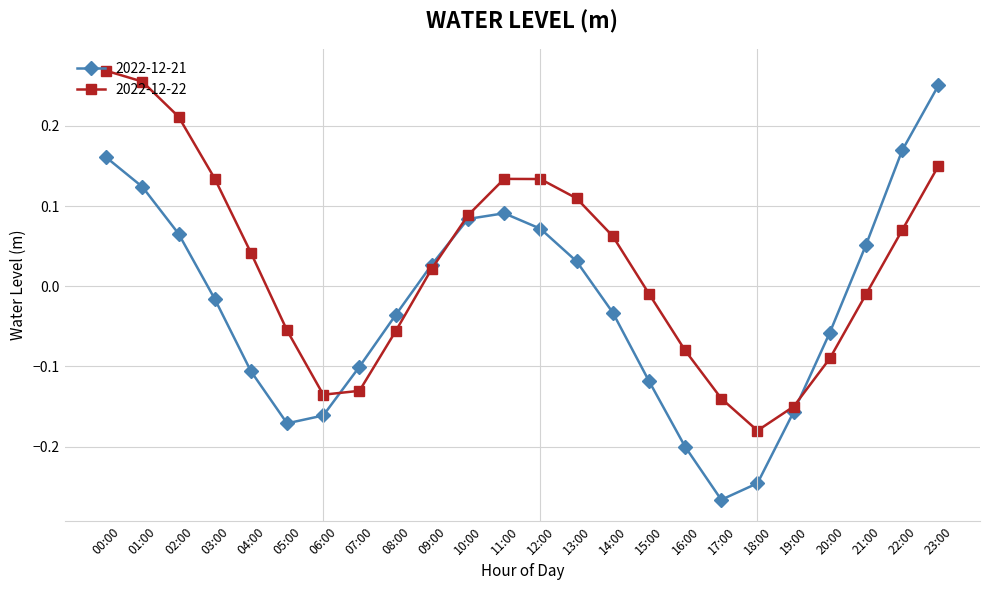

How many categories are shown in the chart?

24